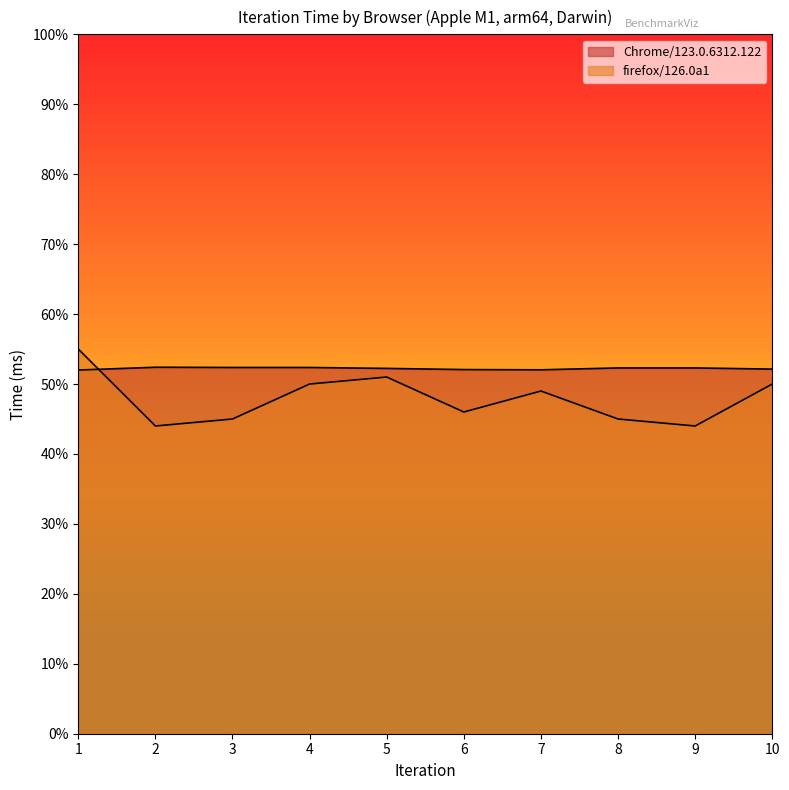

How many data points does each series have?

10